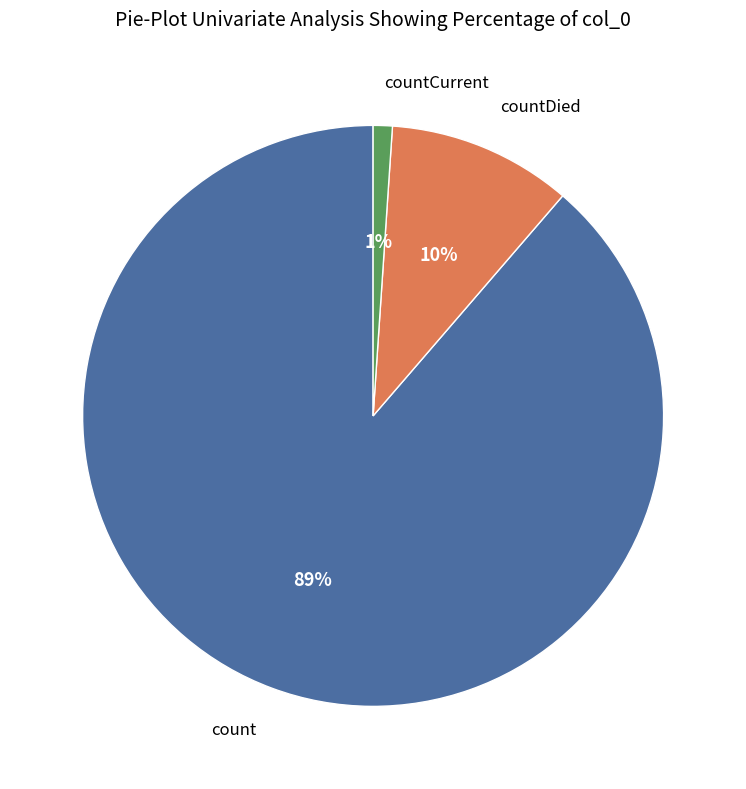

How many slices are in this pie chart?

3